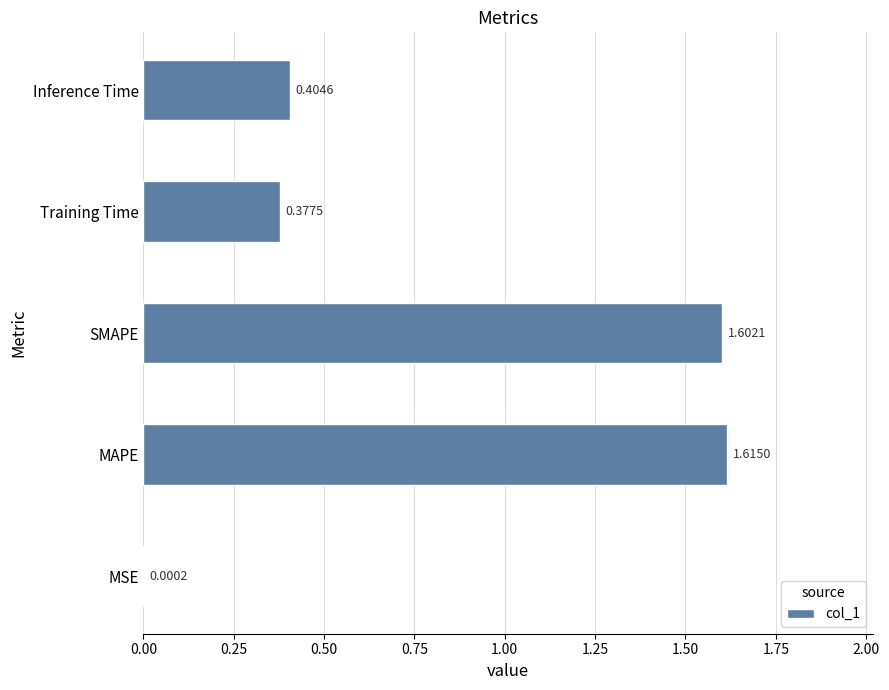

Which label corresponds to the largest value in the chart?

MAPE